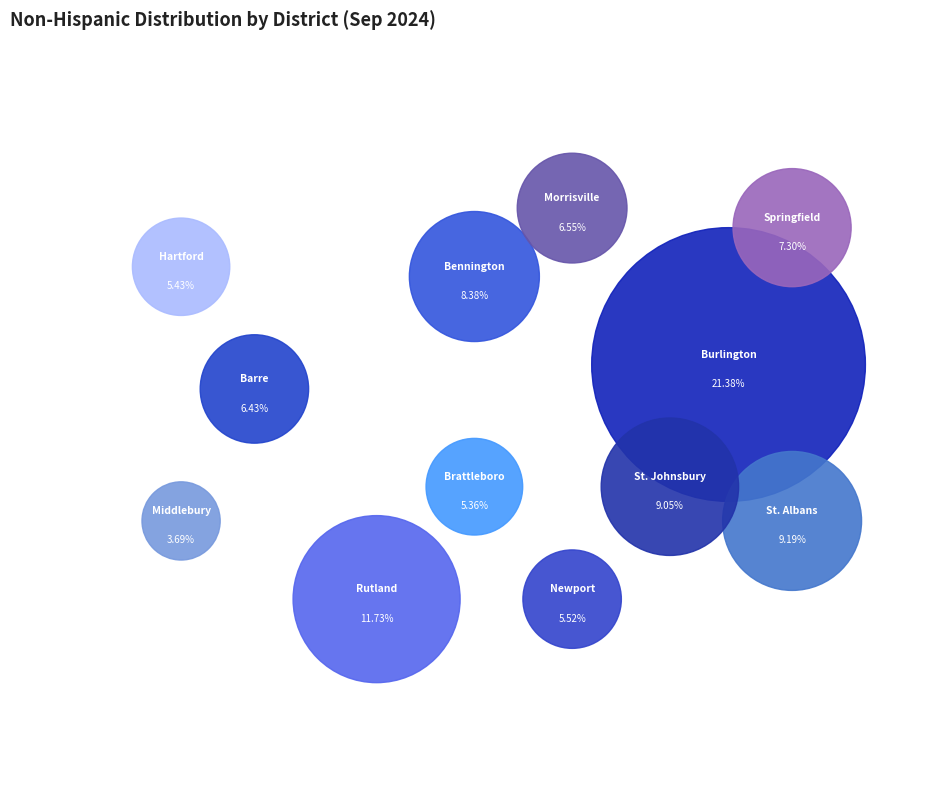

What portion of the pie excludes Brattleboro District?

94.6%